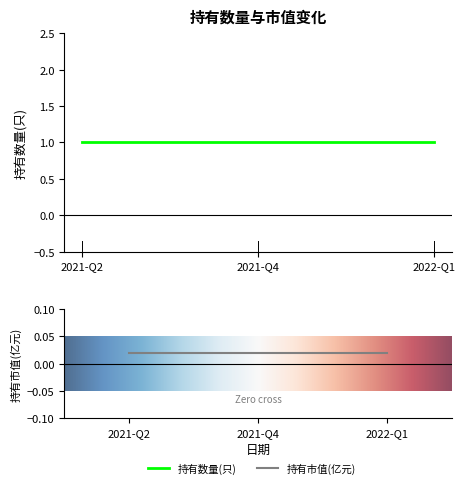

Is this an area chart (filled region under the line)?

No